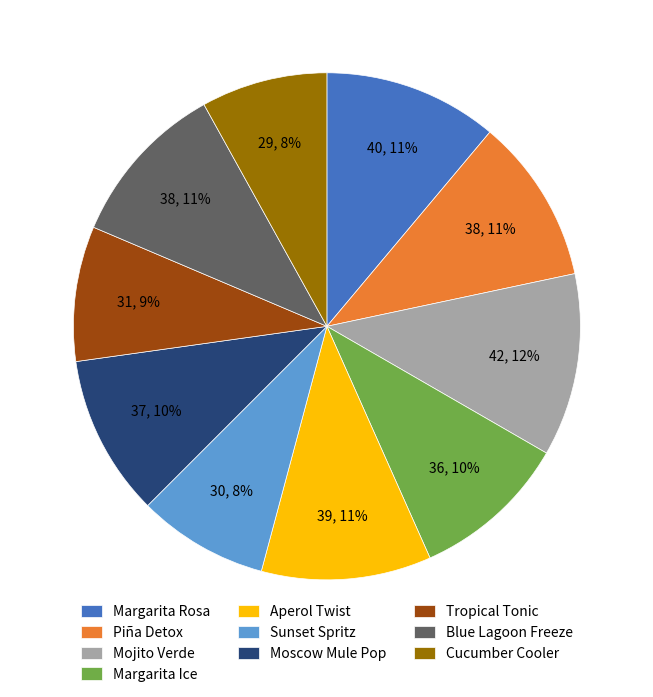

To the nearest percent, what percentage of the pie is Aperol Twist?

11%